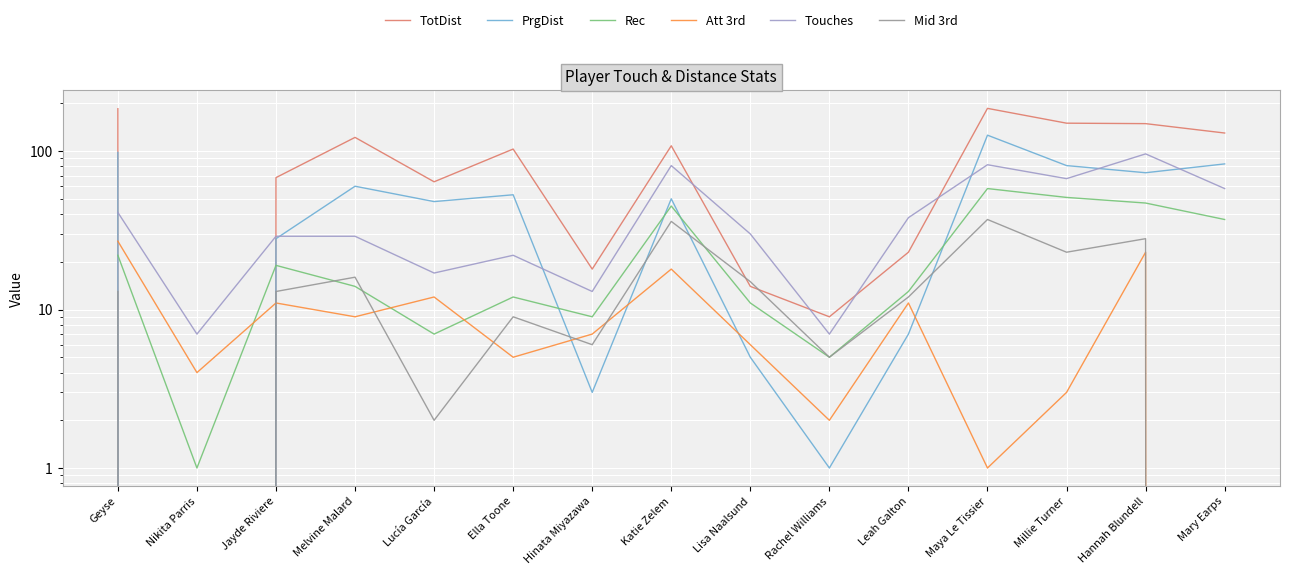

How many series are shown in this chart?

6